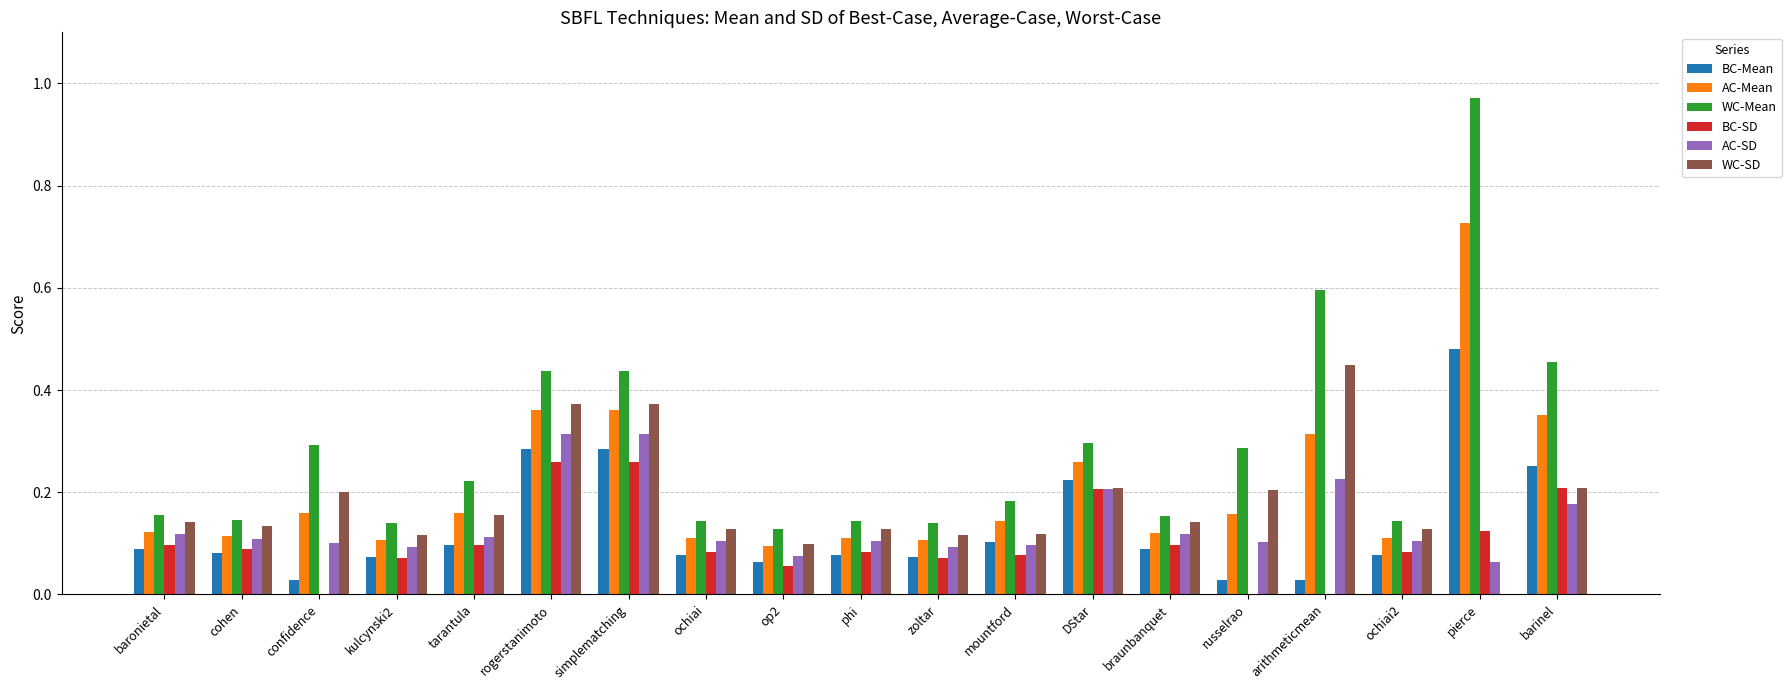

What is the sum of all BC-SD values?

2.0